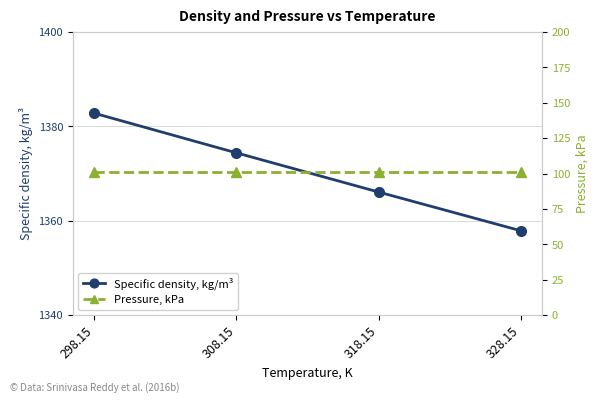

What is the label of the 1st point from the right?

328.15